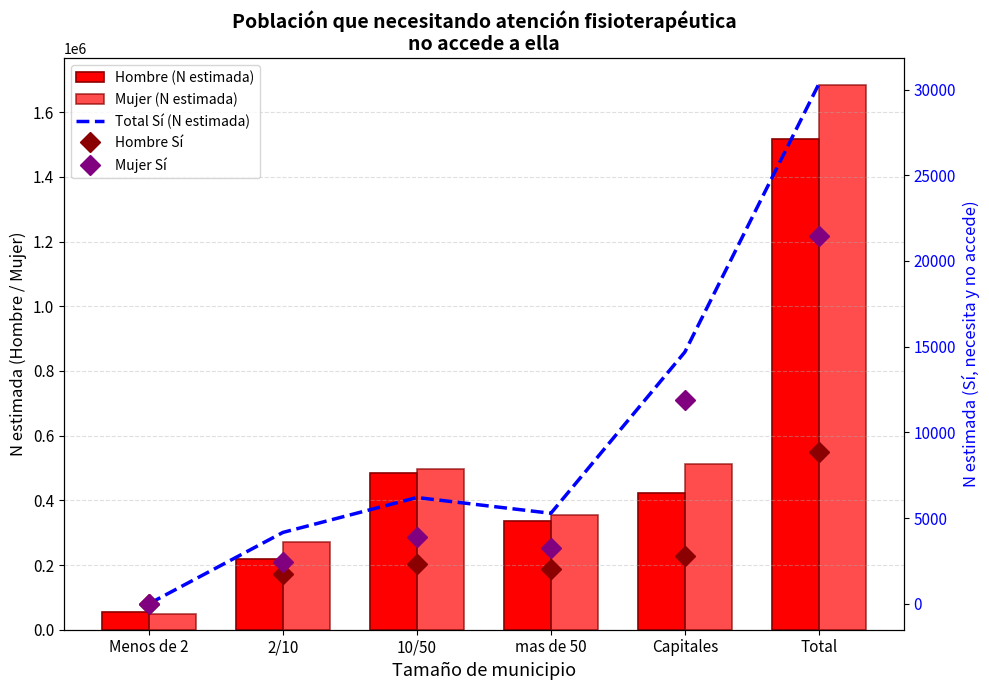

What is the value of the Mujer Sí bar at the 3rd from the left?

3874